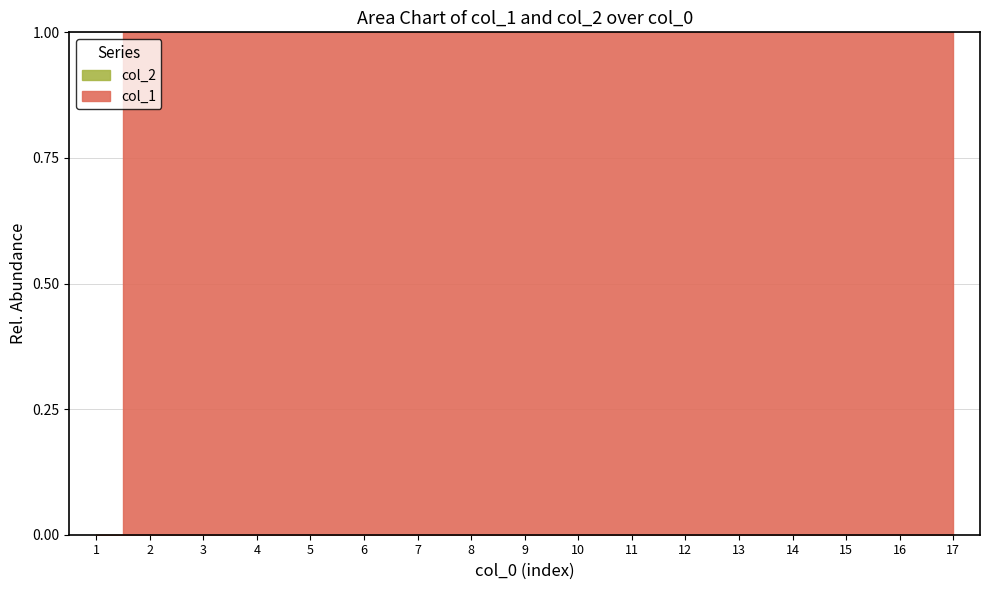

The value of col_2 at 1654858865 is 0. True or false?

True